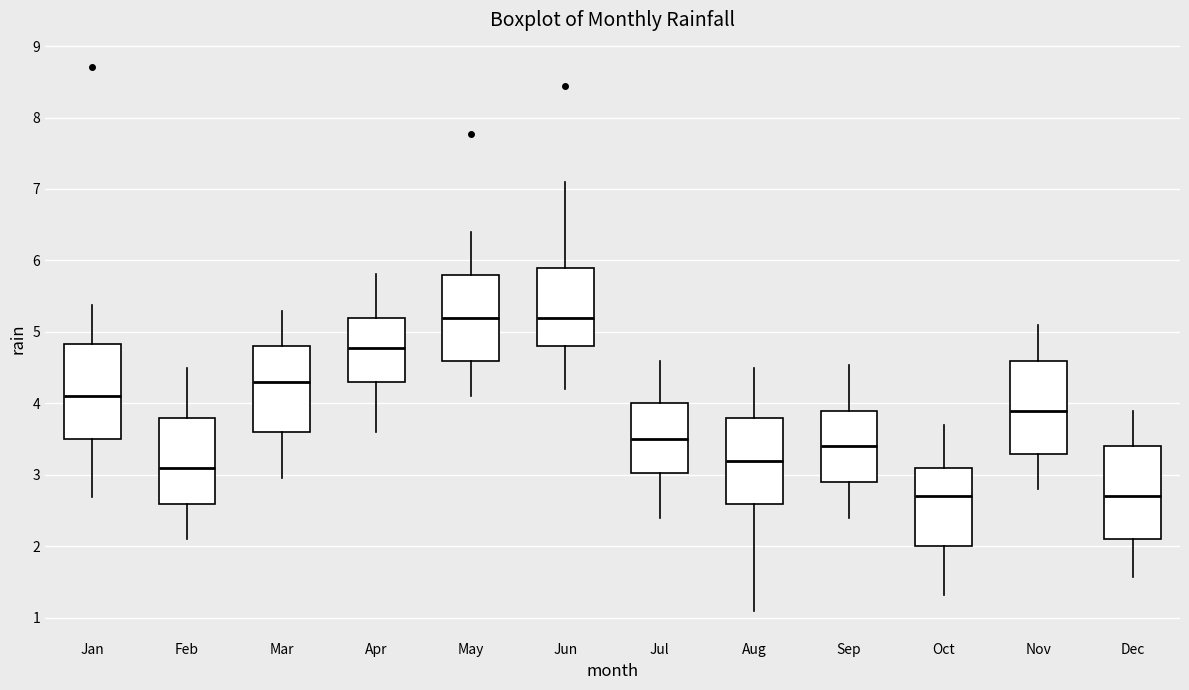

Where is the lower edge of the box for Dec on the y-axis? The values are not printed on the chart, so give them approximately, as read against the axis.

2.1